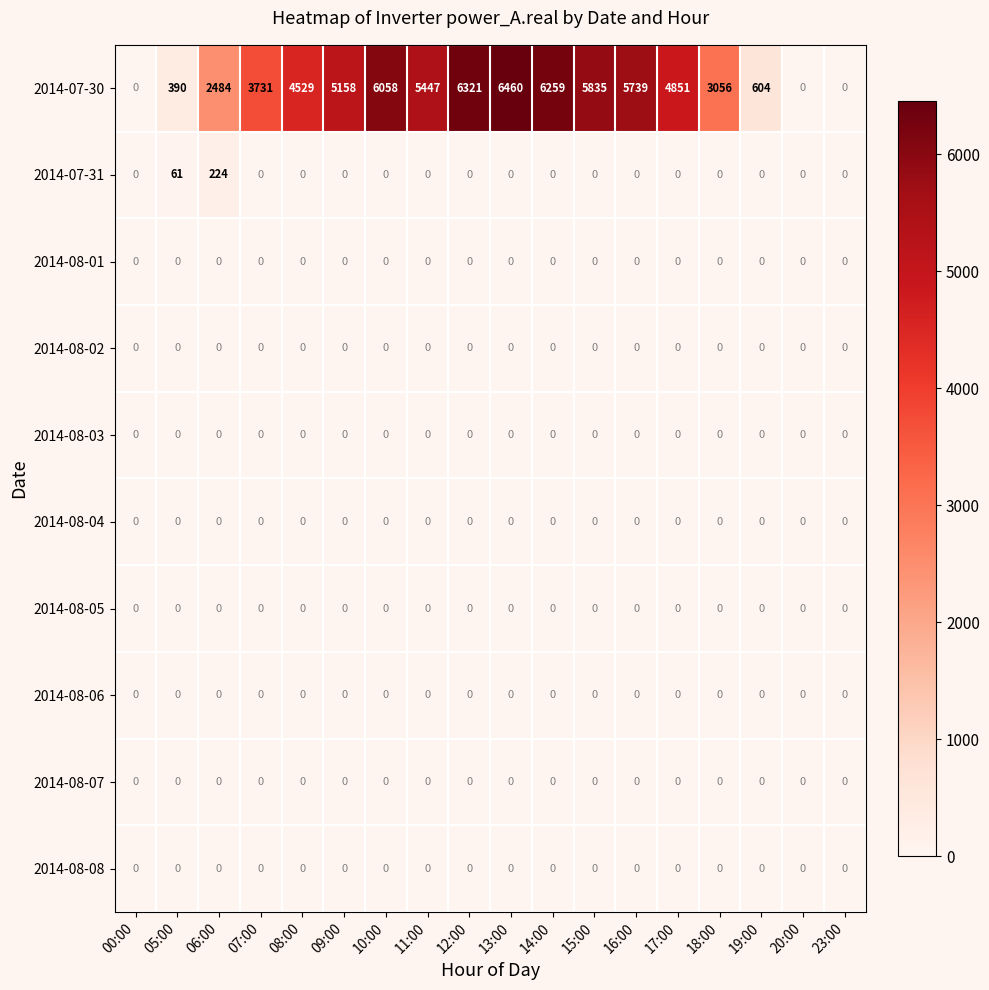

What is the difference between the maximum and minimum values in the 2014-07-31 series?

224